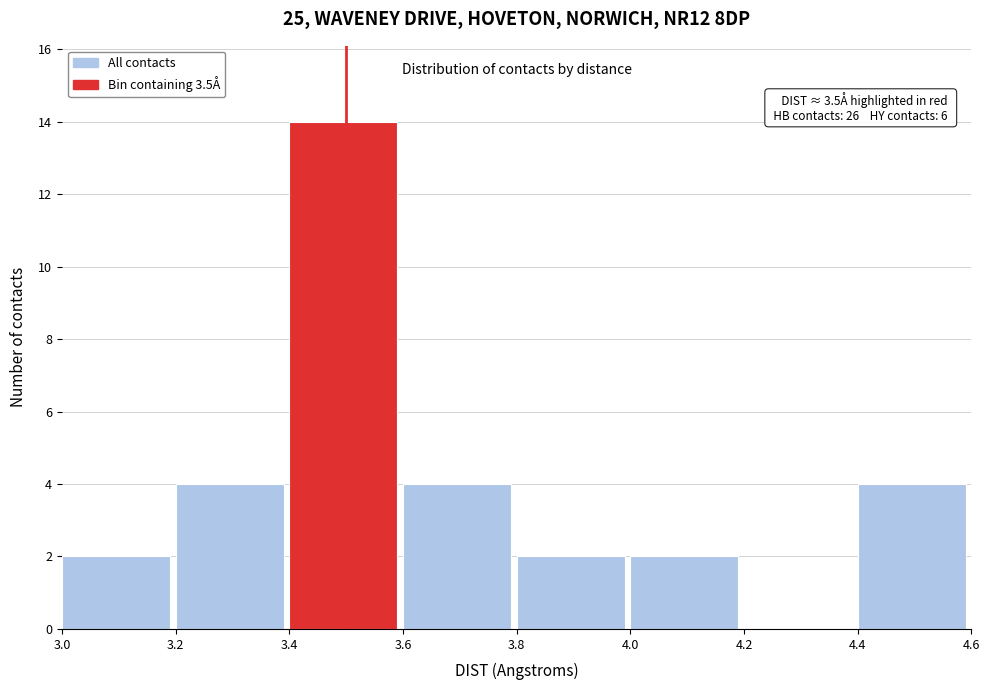

Which range on the x-axis has the tallest bar?

3.4 to 3.6